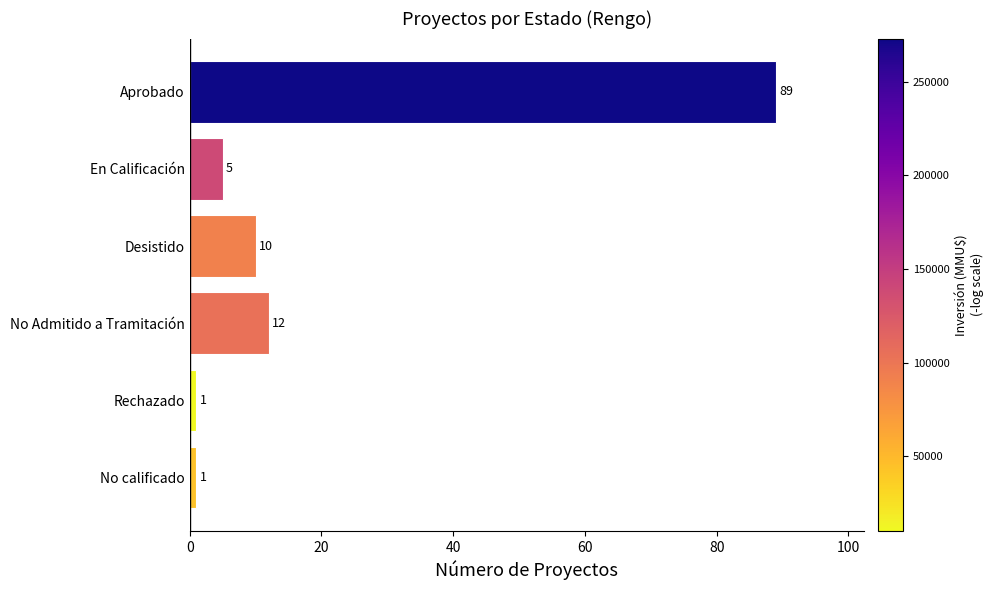

What is the maximum value shown in the chart?

89